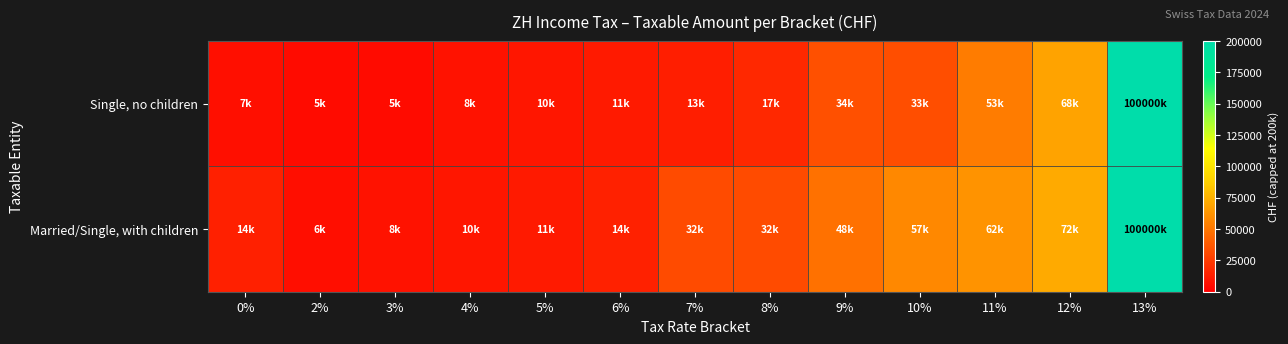

Which series has the largest total across all categories?

Married/Single, with children